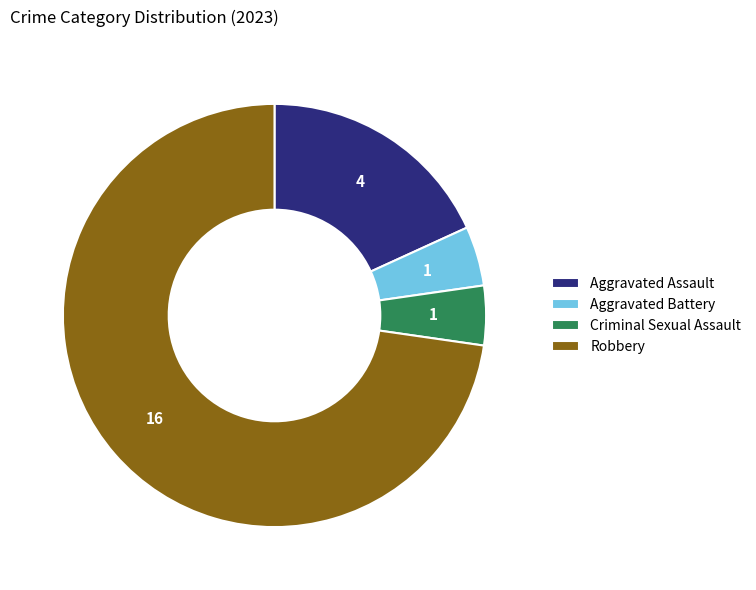

Which category has the biggest portion of the pie?

Robbery